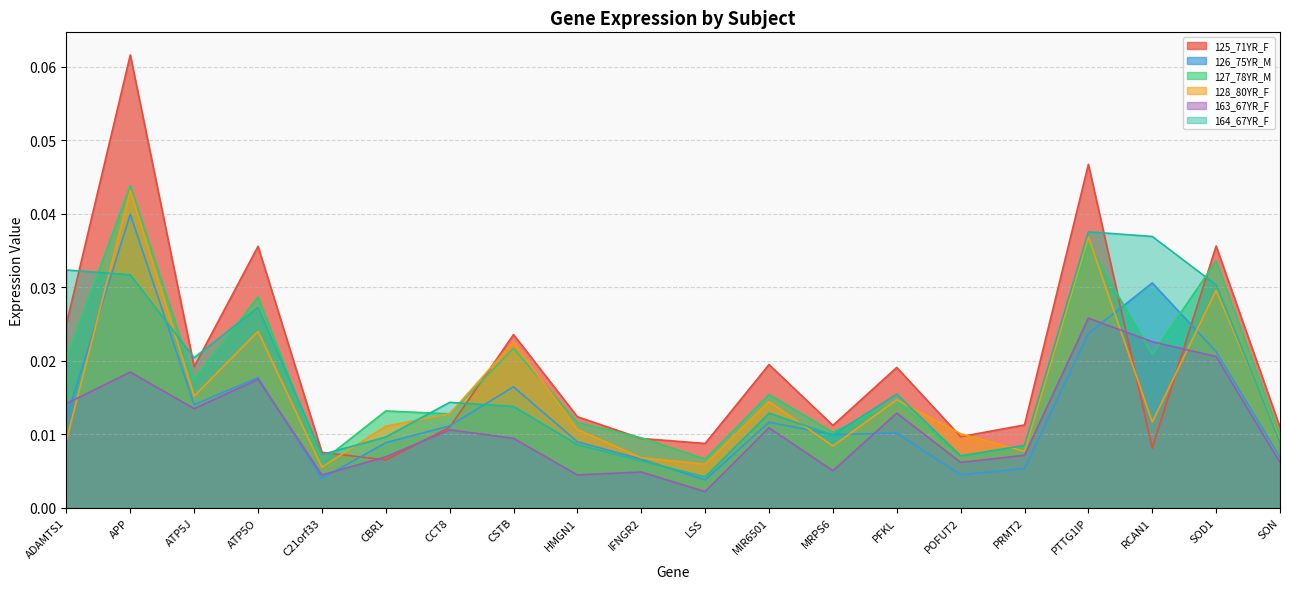

Count the number of data series in this chart.

6